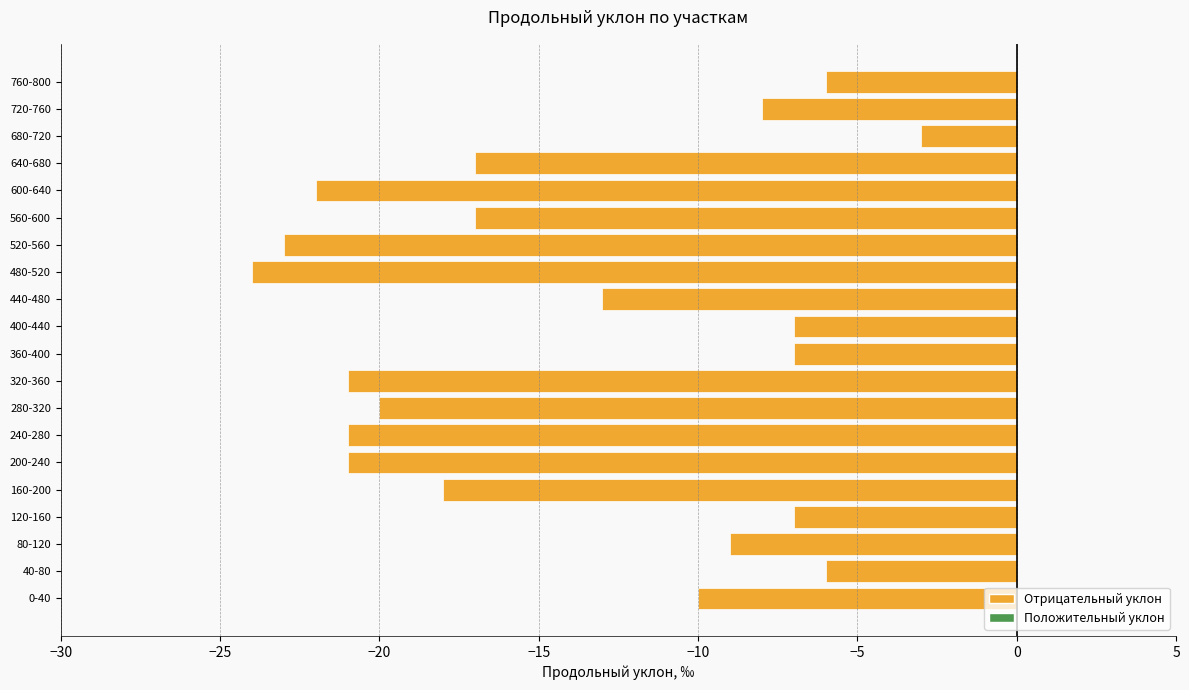

What is the difference between the maximum and minimum values?

21